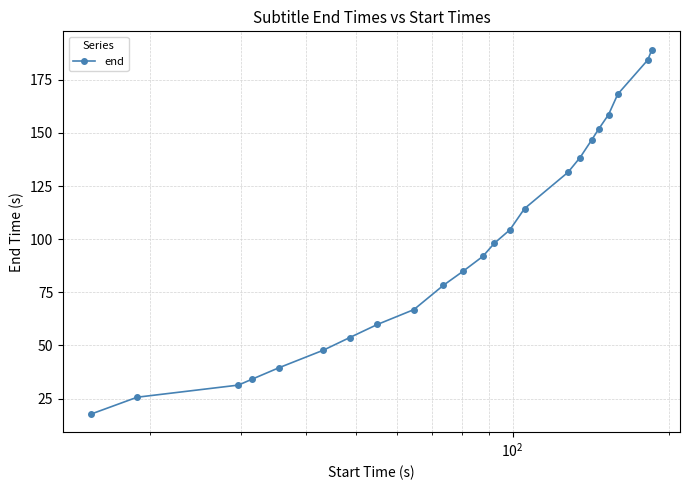

True or false: there are more than 2 points higher than both neighbors.

False